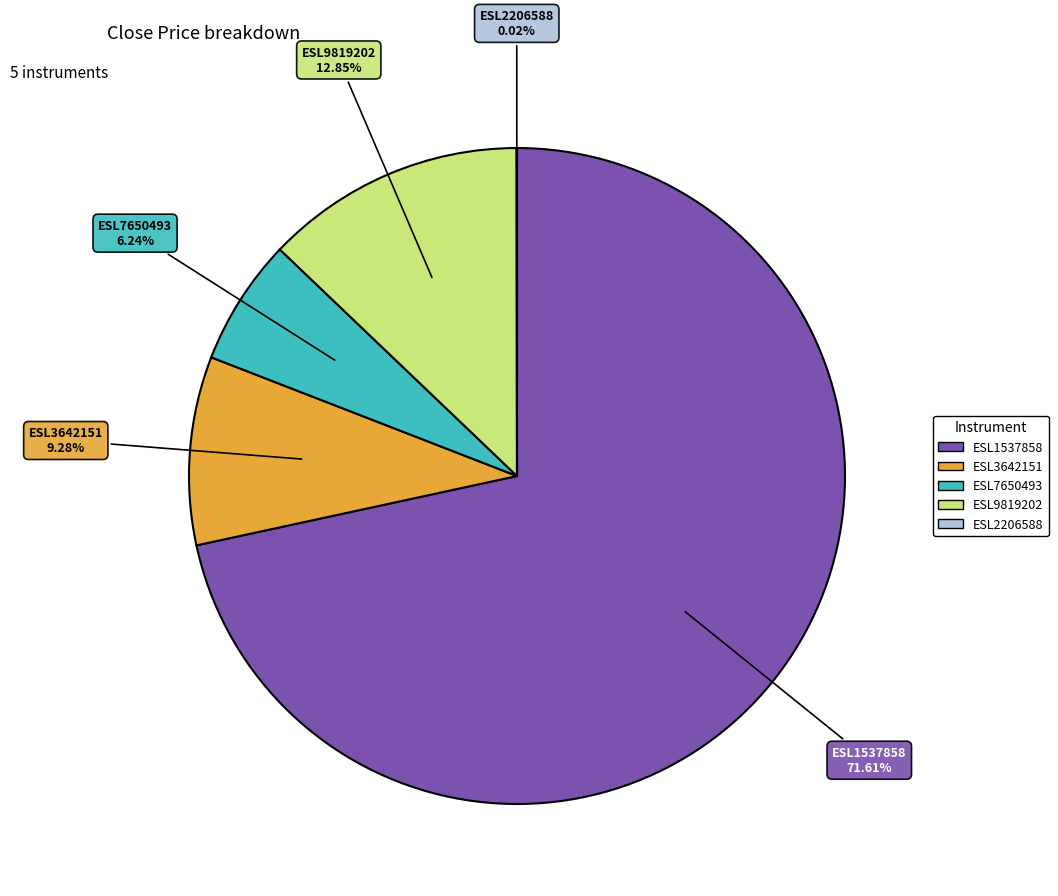

To the nearest percent, what portion does ESL9819202 represent?

13%